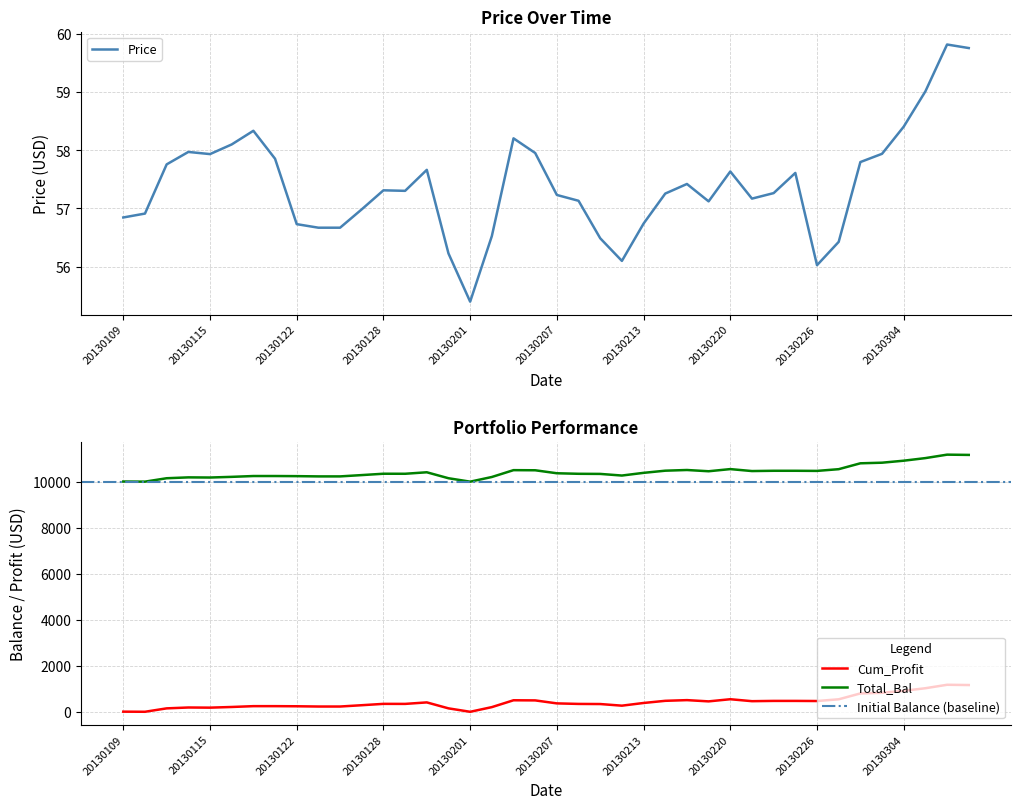

True or false: Cum_Profit and Total_Bal intersect in this chart.

False